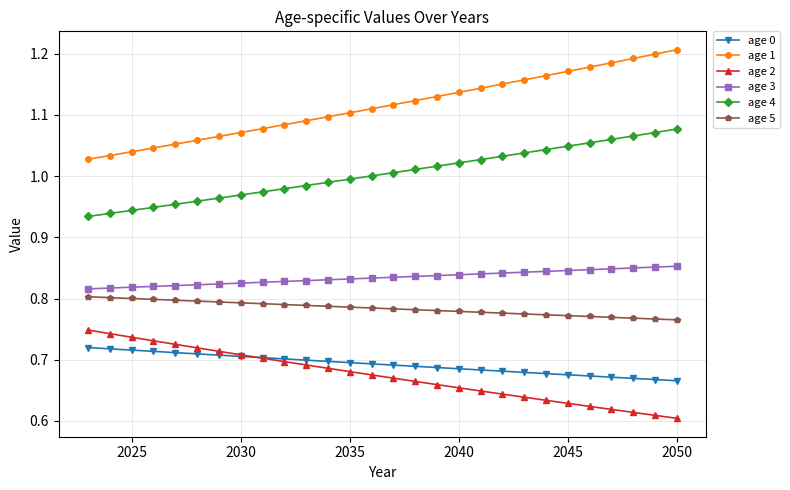

True or false: age 4 and age 0 intersect in this chart.

False